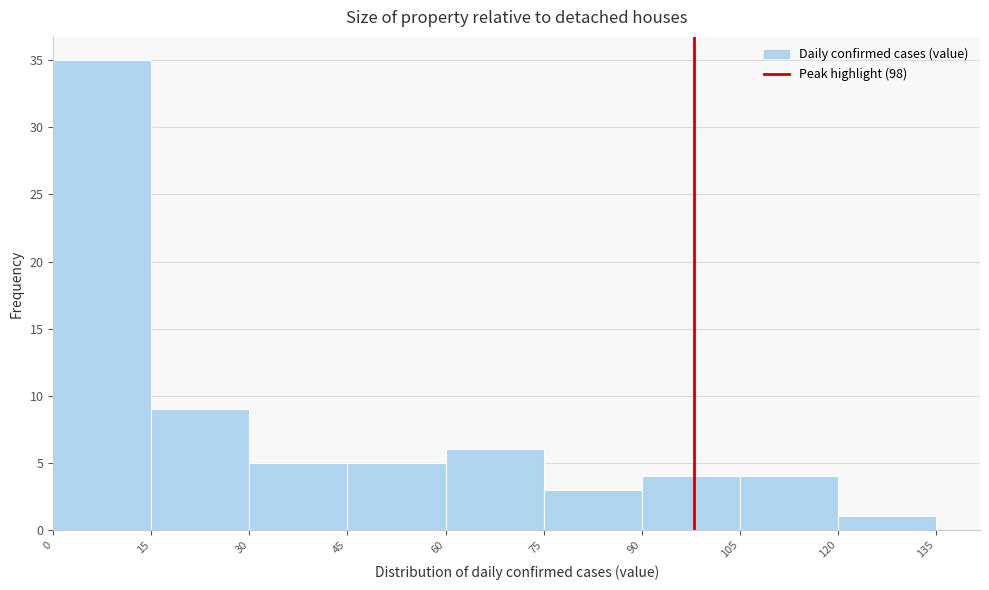

How tall is the bar that spans 105 to 120 on the x-axis? The values are not printed on the chart, so give them approximately, as read against the axis.

4